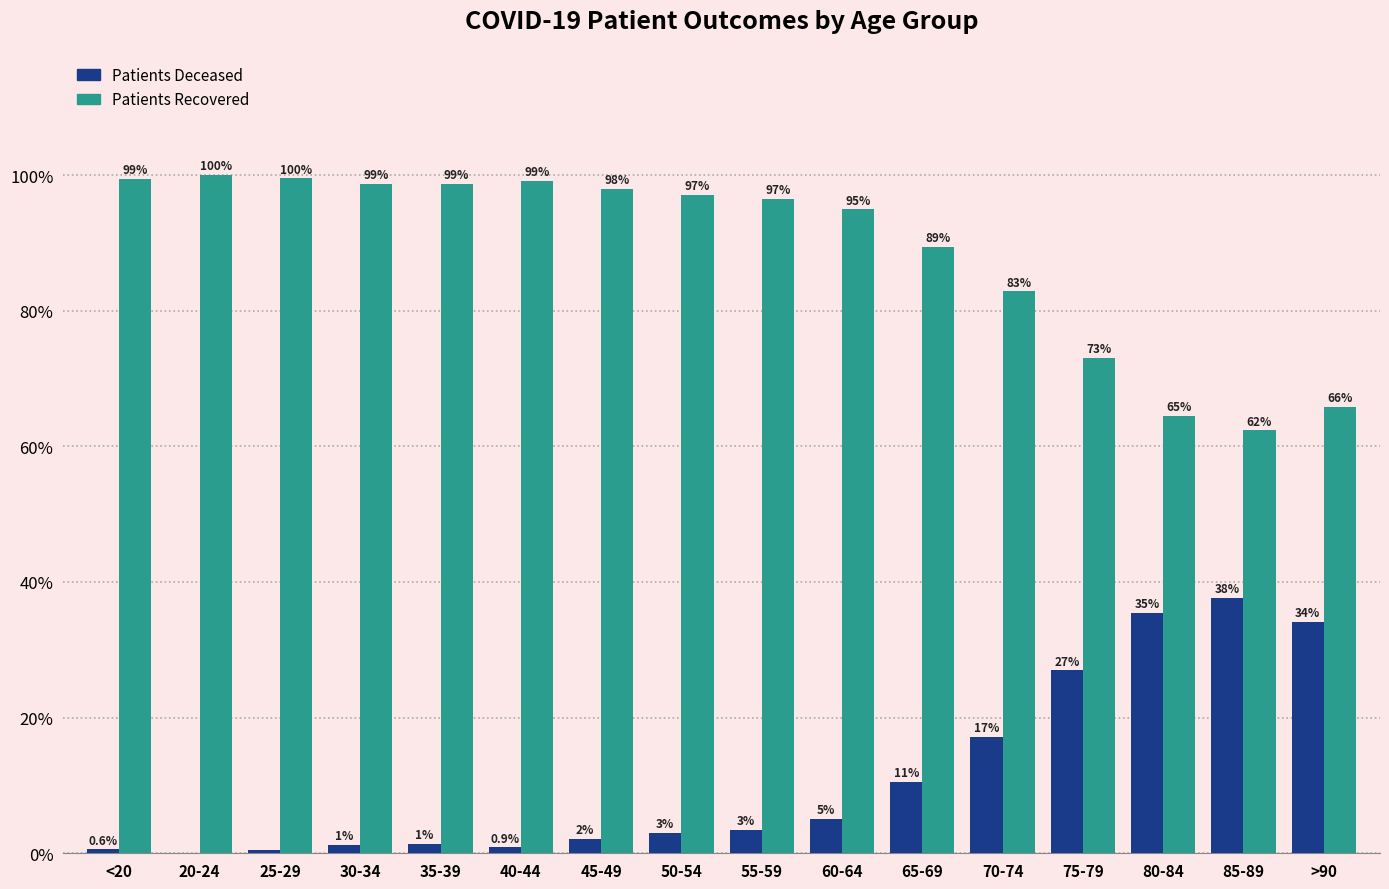

Which label corresponds to the largest value in the chart?

20-24